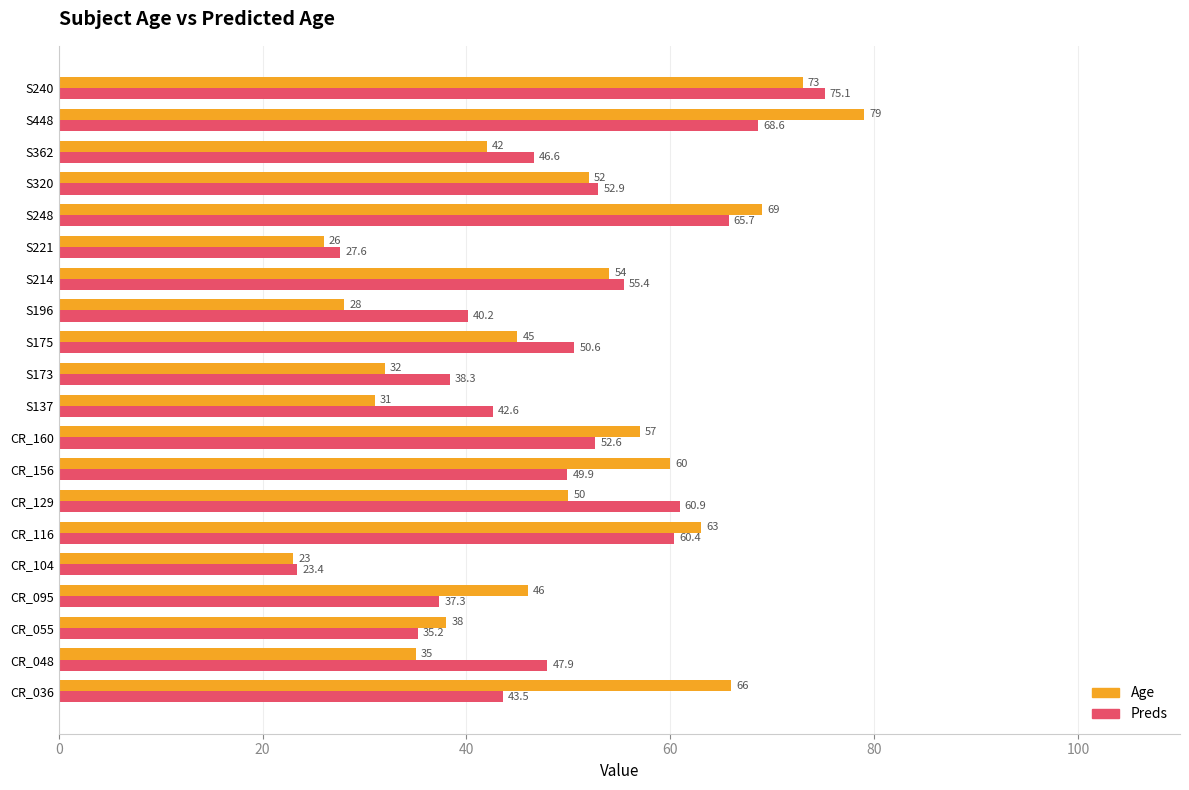

Between CR_036 and S320, which series saw the biggest shift?

Age